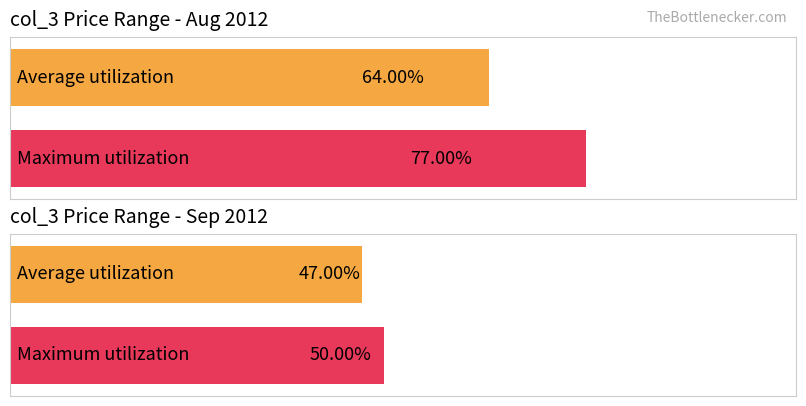

Which series changed the most between 101/08/27 and 101/08/29?

Maximum utilization